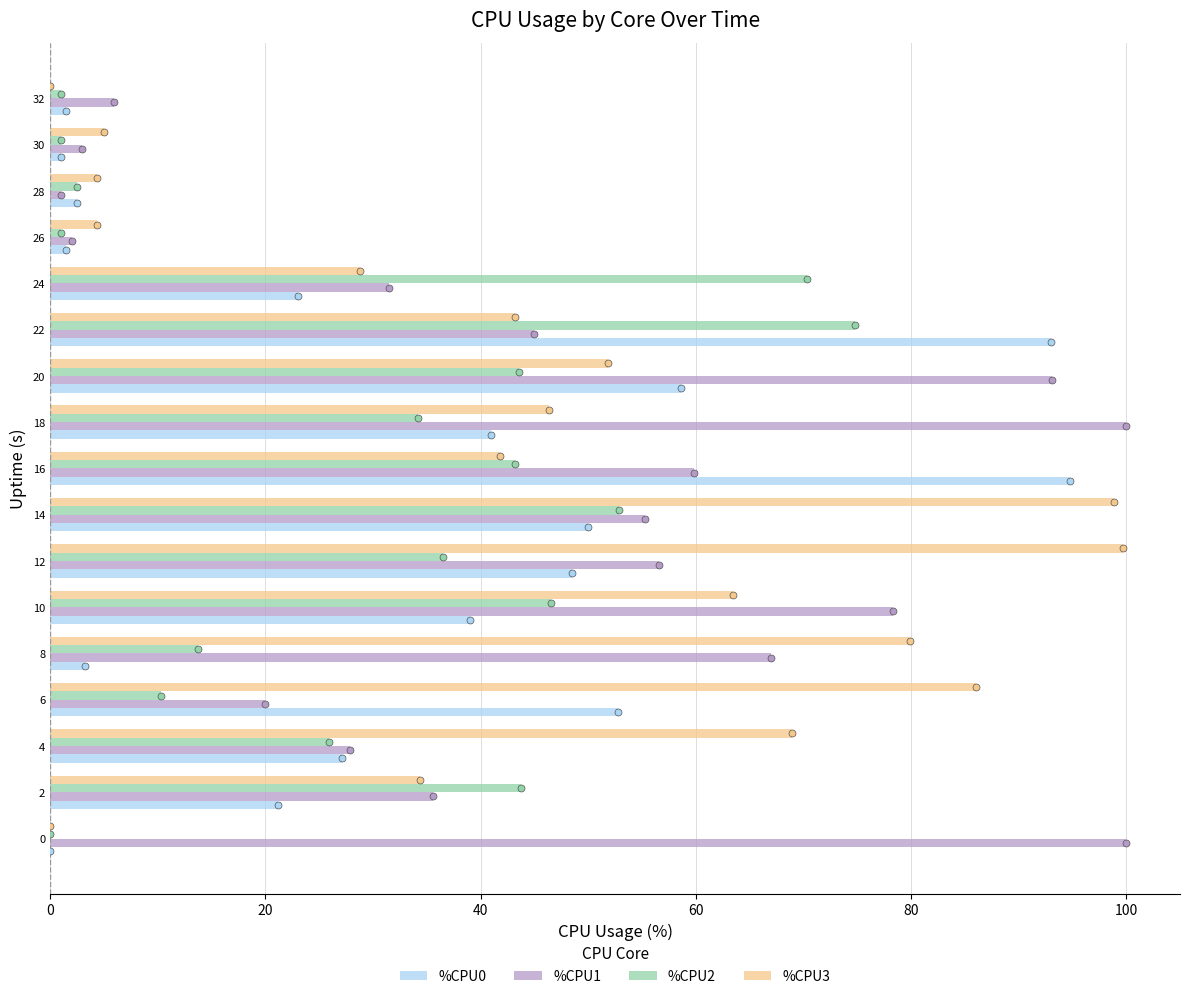

What is the sum of the %CPU1 values at 24 and 20?

124.6